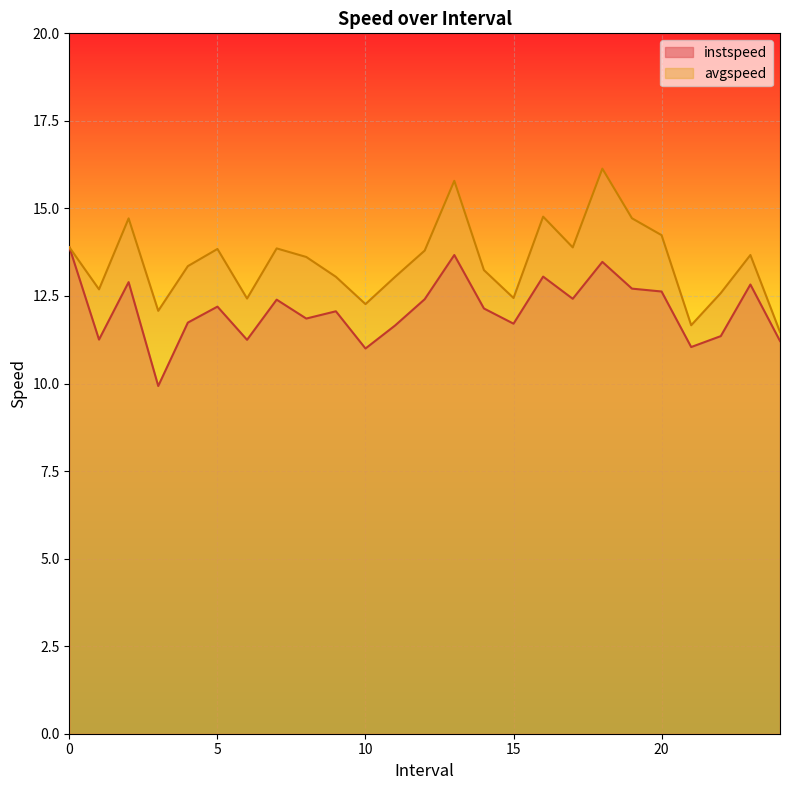

What is the label of the 7th point from the left?

6.0